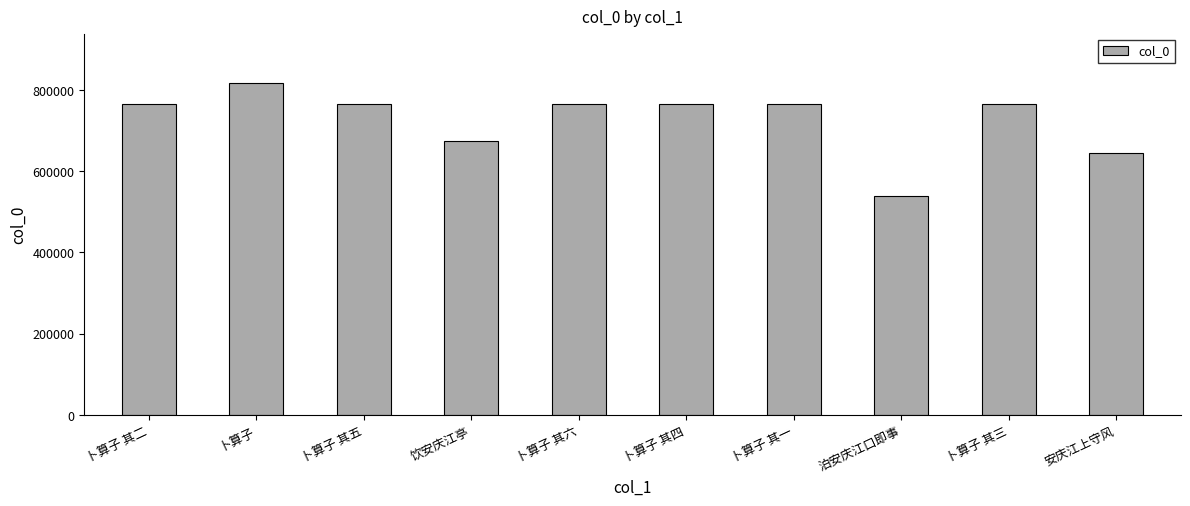

The chart shows a value of 1307639 at 卜算子 其三. True or false?

False